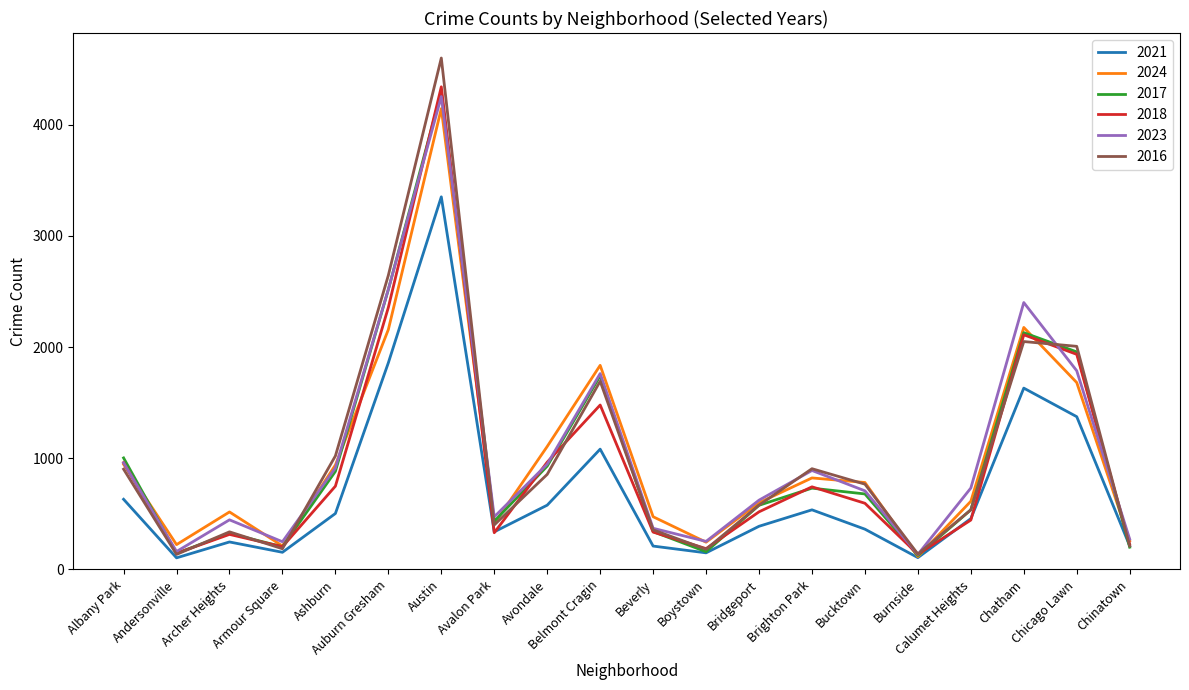

Is the value of 2016 at Chatham greater than the value of 2023 at Bridgeport?

Yes